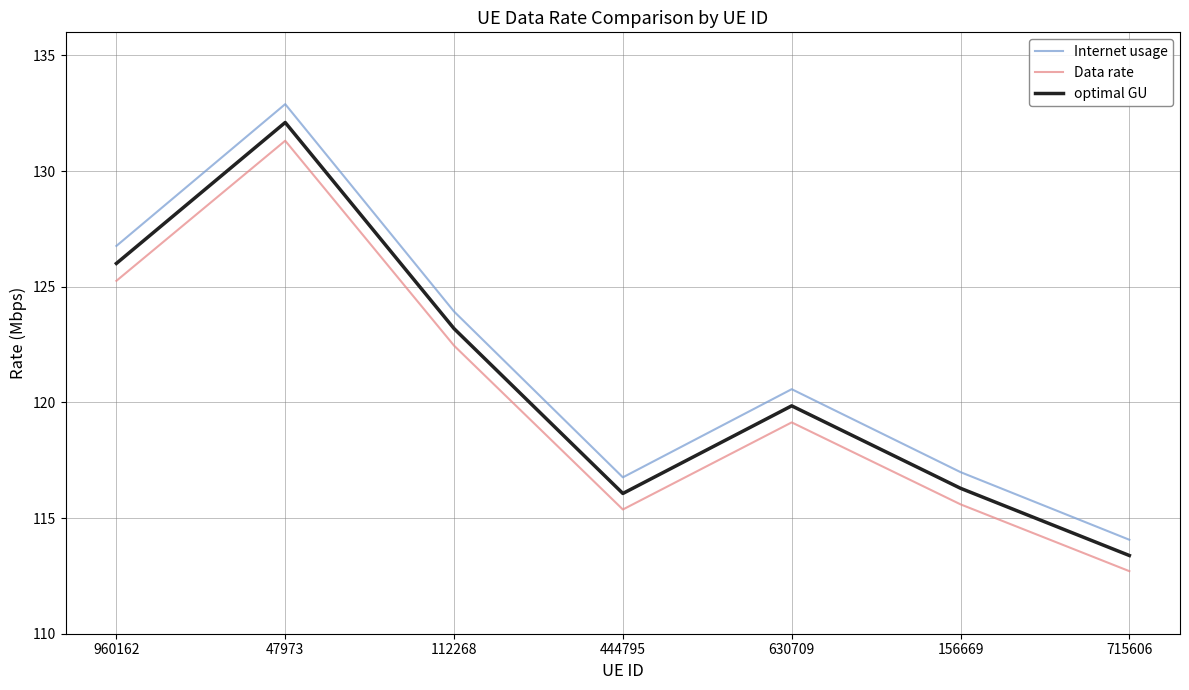

Reading left to right, extract all data points from this chart.

Internet usage: 126.8	132.9	123.9	116.8	120.6	117.0	114.1
Data rate: 125.3	131.3	122.5	115.4	119.1	115.6	112.7
optimal GU: 126.0	132.1	123.2	116.1	119.9	116.3	113.4